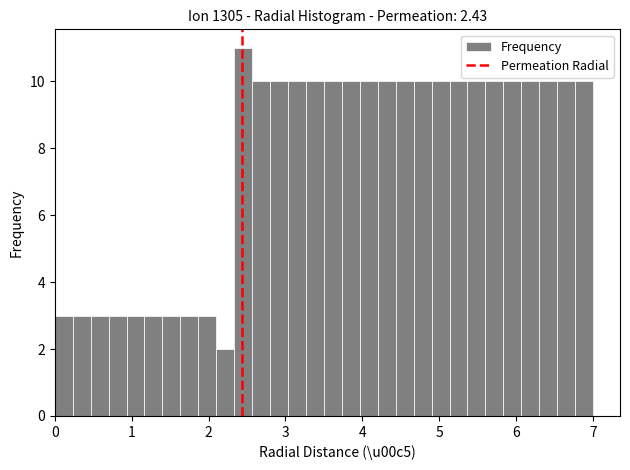

Read against the x-axis, roughly where is the centre of the tallest bar?

2.5